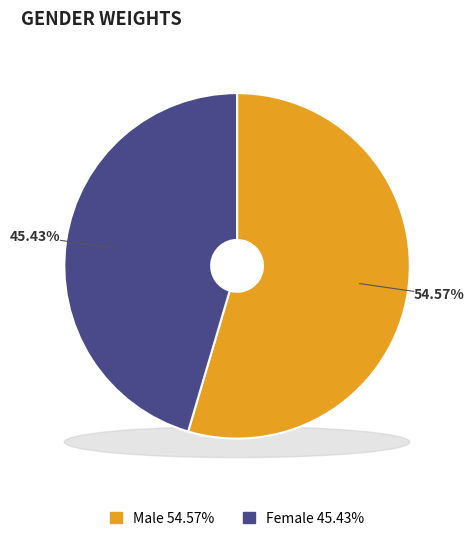

Which category has the smallest portion of the pie?

Female